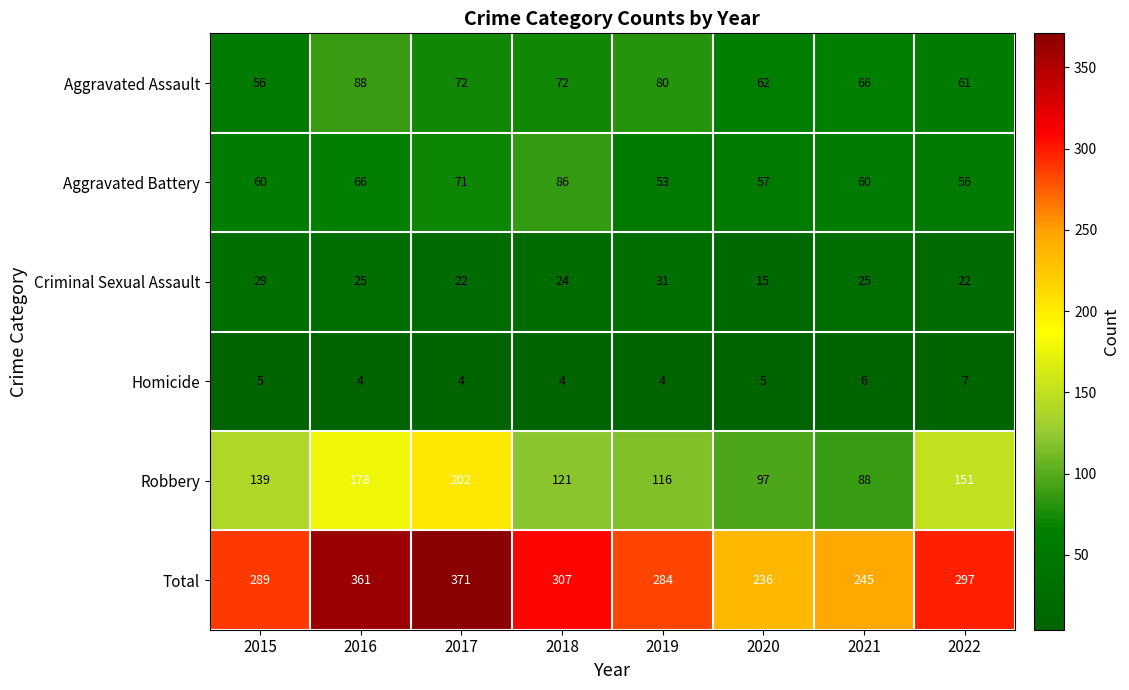

Is it true that Criminal Sexual Assault equals 31 at 2019?

True